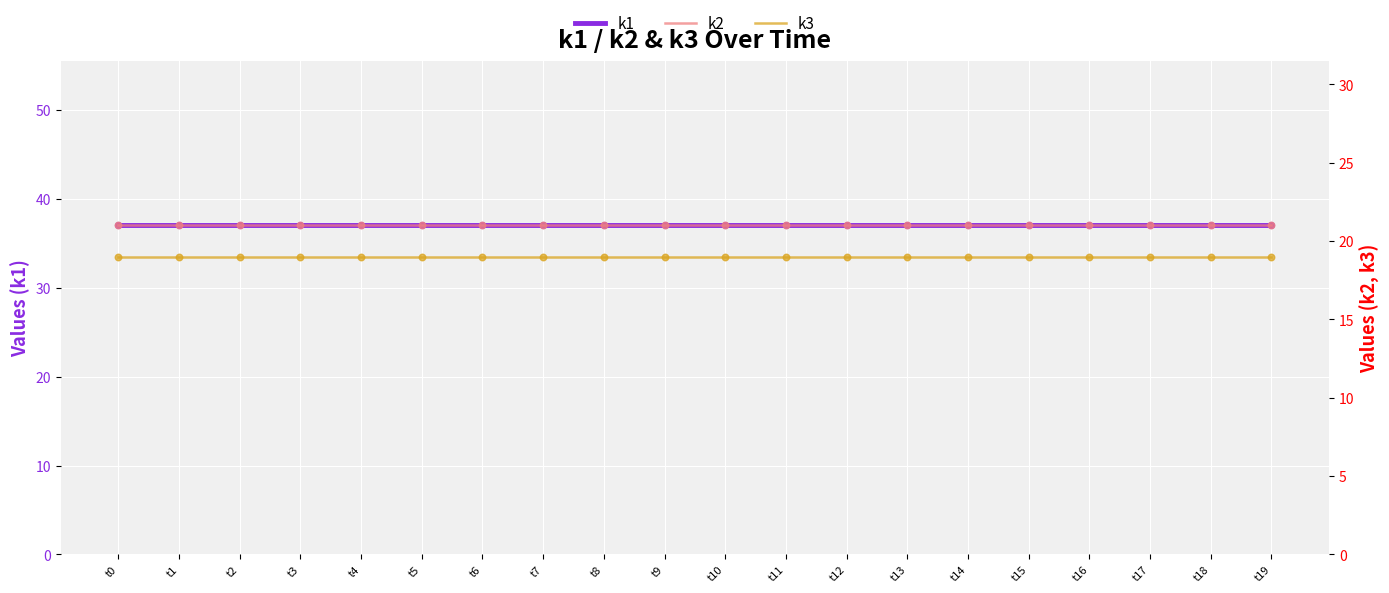

At which category is the sum across all series the highest?

t0